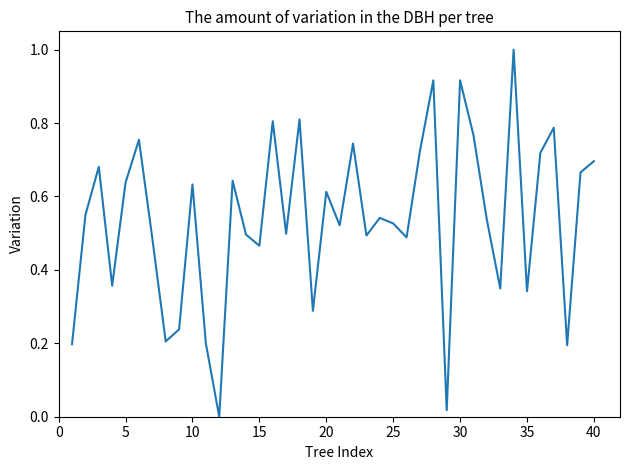

What is the difference between the maximum and minimum values?

1.0